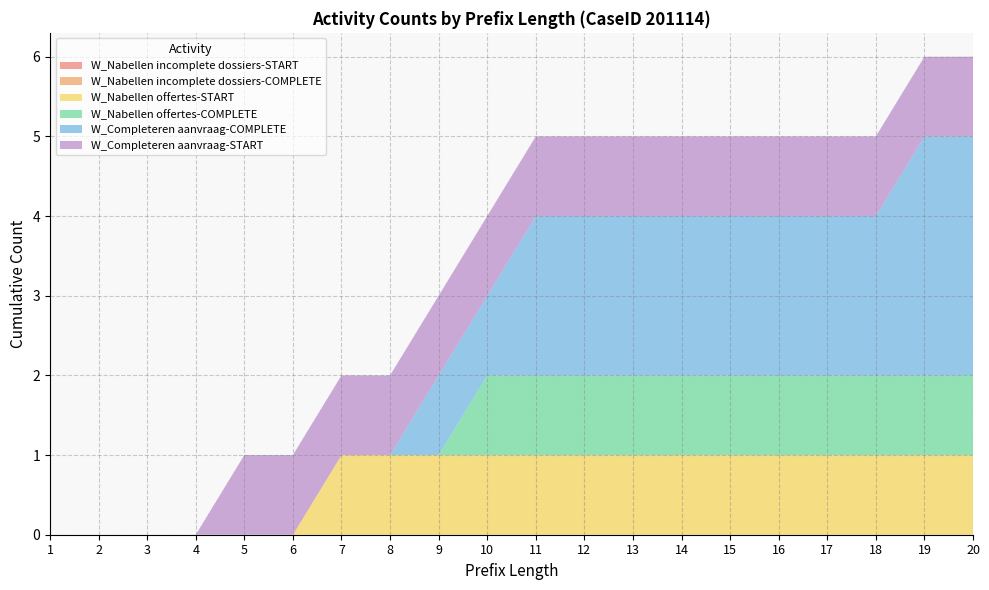

Reading right to left, transcribe all the data shown in this chart.

W_Nabellen incomplete dossiers-START: 0	0	0	0	0	0	0	0	0	0	0	0	0	0	0	0	0	0	0	0
W_Nabellen incomplete dossiers-COMPLETE: 0	0	0	0	0	0	0	0	0	0	0	0	0	0	0	0	0	0	0	0
W_Nabellen offertes-START: 1	1	1	1	1	1	1	1	1	1	1	1	1	1	0	0	0	0	0	0
W_Nabellen offertes-COMPLETE: 1	1	1	1	1	1	1	1	1	1	1	0	0	0	0	0	0	0	0	0
W_Completeren aanvraag-COMPLETE: 3	3	2	2	2	2	2	2	2	2	1	1	0	0	0	0	0	0	0	0
W_Completeren aanvraag-START: 1	1	1	1	1	1	1	1	1	1	1	1	1	1	1	1	0	0	0	0